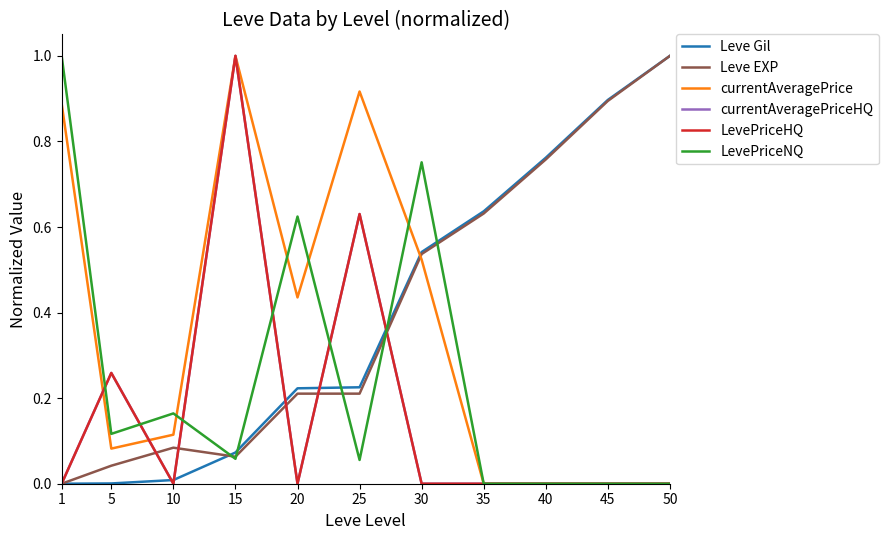

In LevePriceHQ, how many points are higher than both neighbors (excluding endpoints)?

3